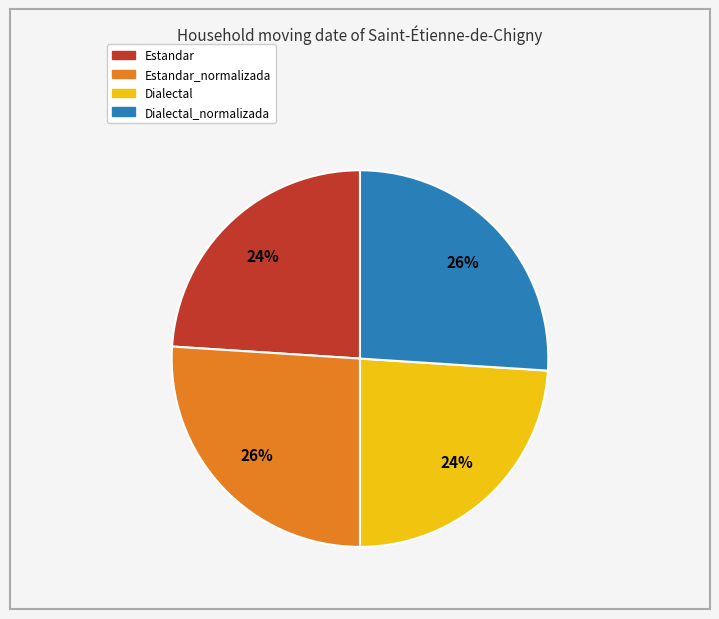

To the nearest percent, what is the average slice percentage?

25%